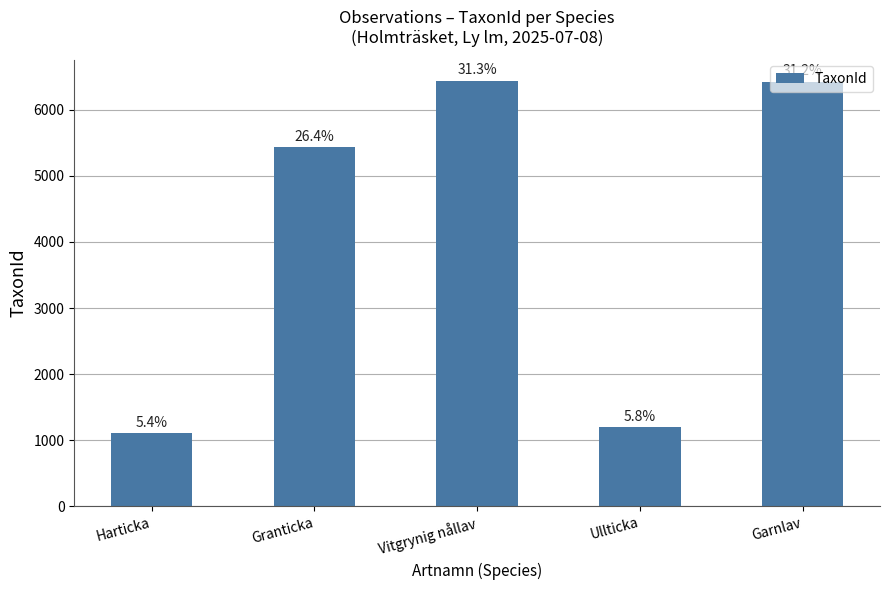

What is the label of the 4th bar from the right?

Granticka